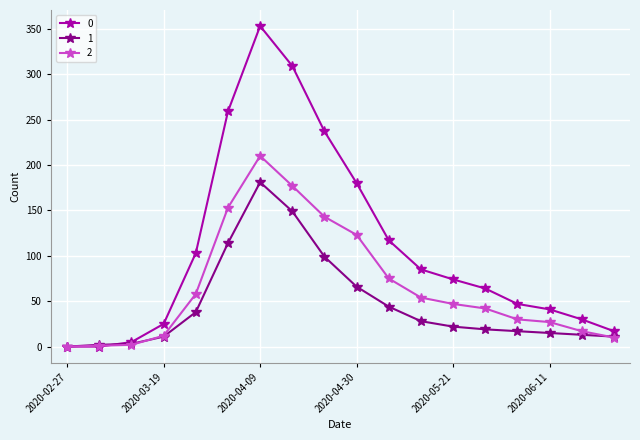

What is the maximum value shown in the chart?

353